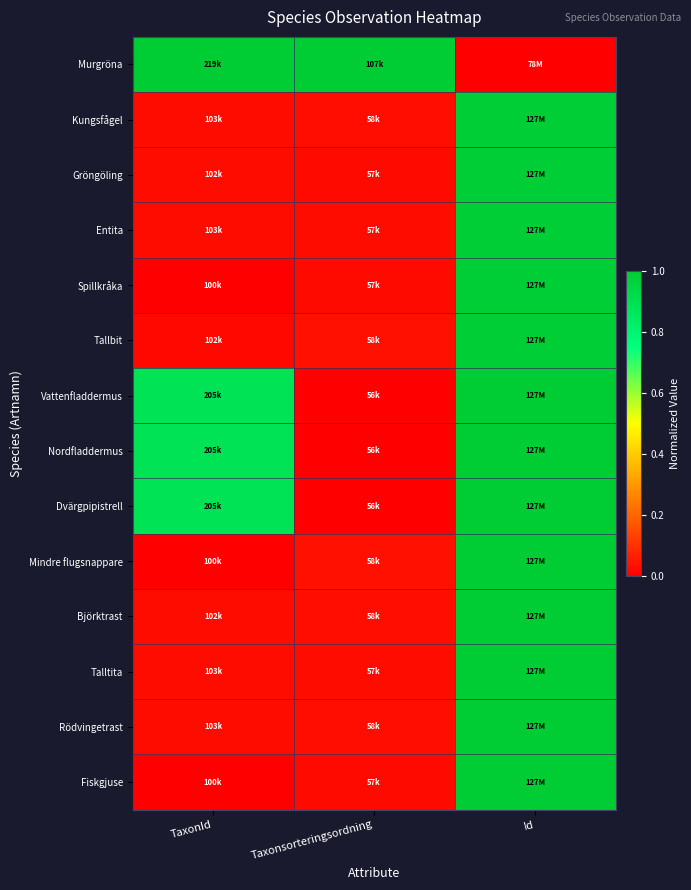

At TaxonId, list the series in order from smallest to largest.

Spillkråka, Mindre flugsnappare, Fiskgjuse, Tallbit, Gröngöling, Björktrast, Rödvingetrast, Kungsfågel, Entita, Talltita, Vattenfladdermus, Dvärgpipistrell, Nordfladdermus, Murgröna